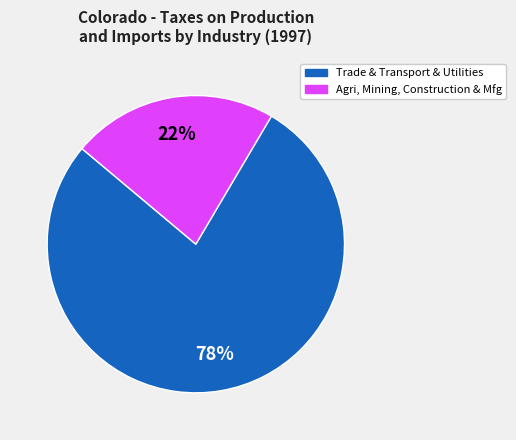

To the nearest percent, what is the average slice percentage?

50%